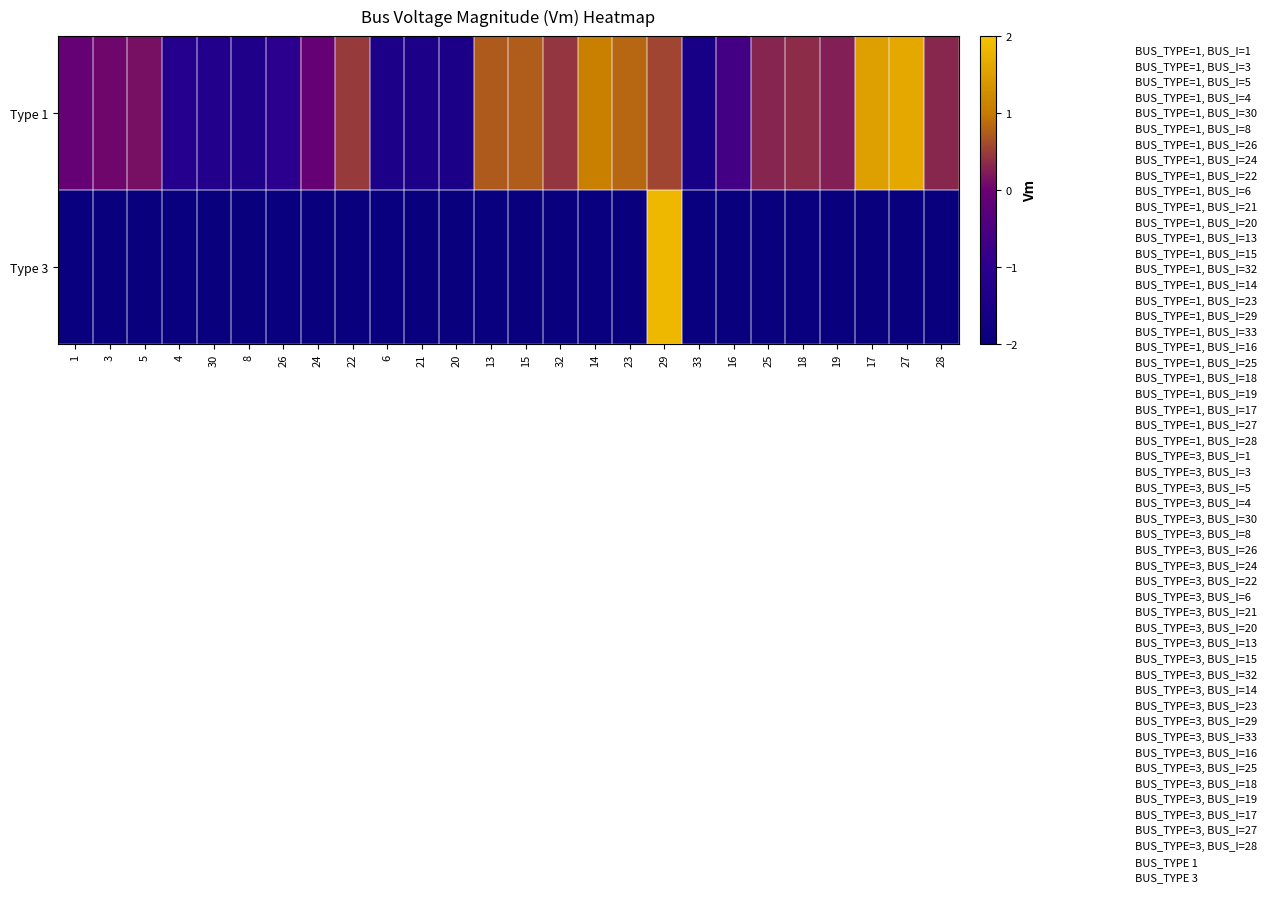

Which category has the highest value across all series?

29